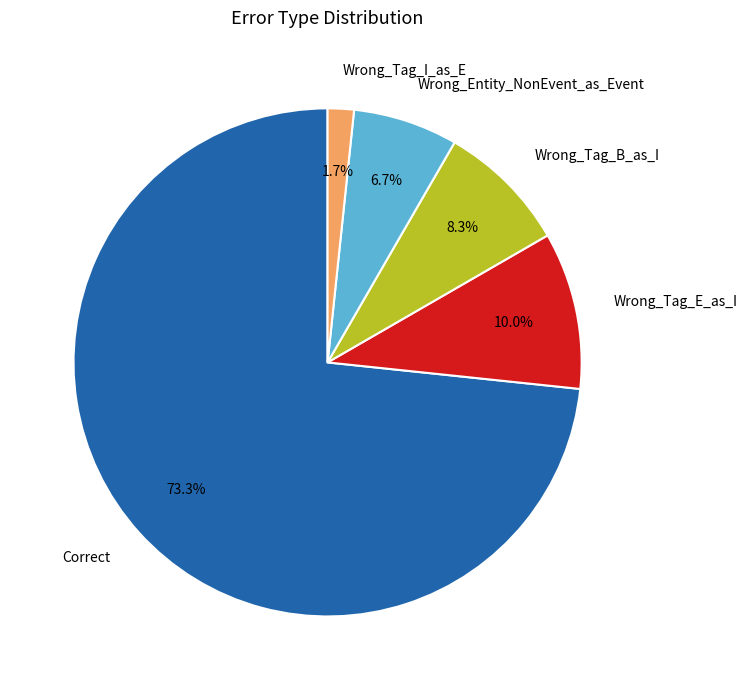

Which slice is the smallest?

Wrong_Tag_I_as_E